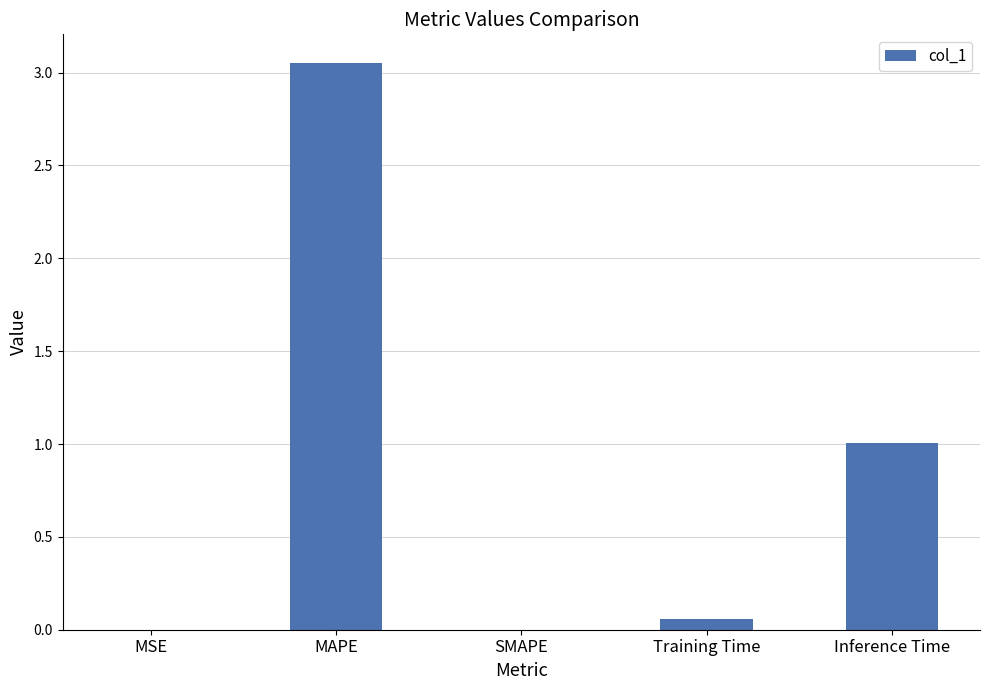

Which category has the highest value across all series?

MAPE